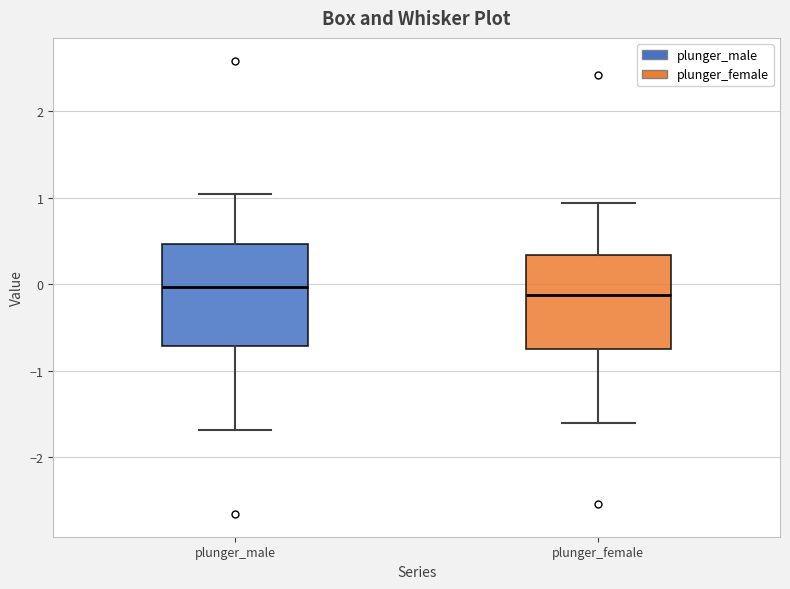

Where does the median line of the box for plunger_male sit on the y-axis? The values are not printed on the chart, so give them approximately, as read against the axis.

0.0